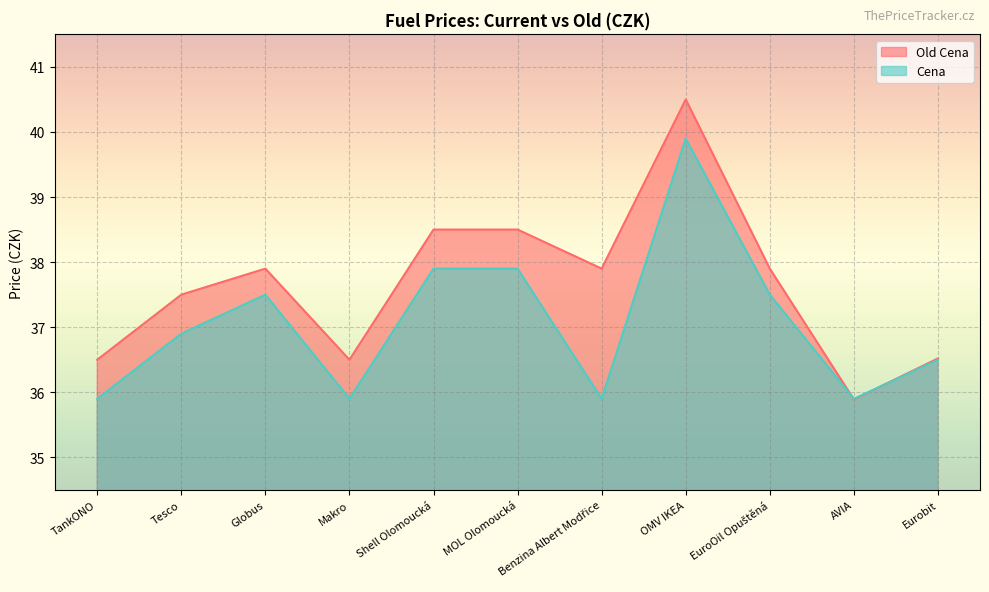

Reading left to right, list all the values displayed in this chart.

Old Cena: 36.5	37.5	37.9	36.5	38.5	38.5	37.9	40.5	37.9	35.9	36.5
Cena: 35.9	36.9	37.5	35.9	37.9	37.9	35.9	39.9	37.5	35.9	36.5